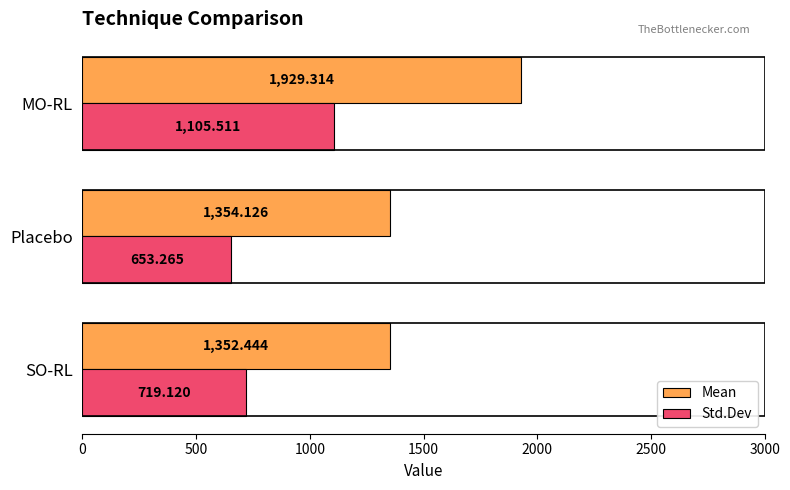

What is the maximum value for Mean?

1929.3